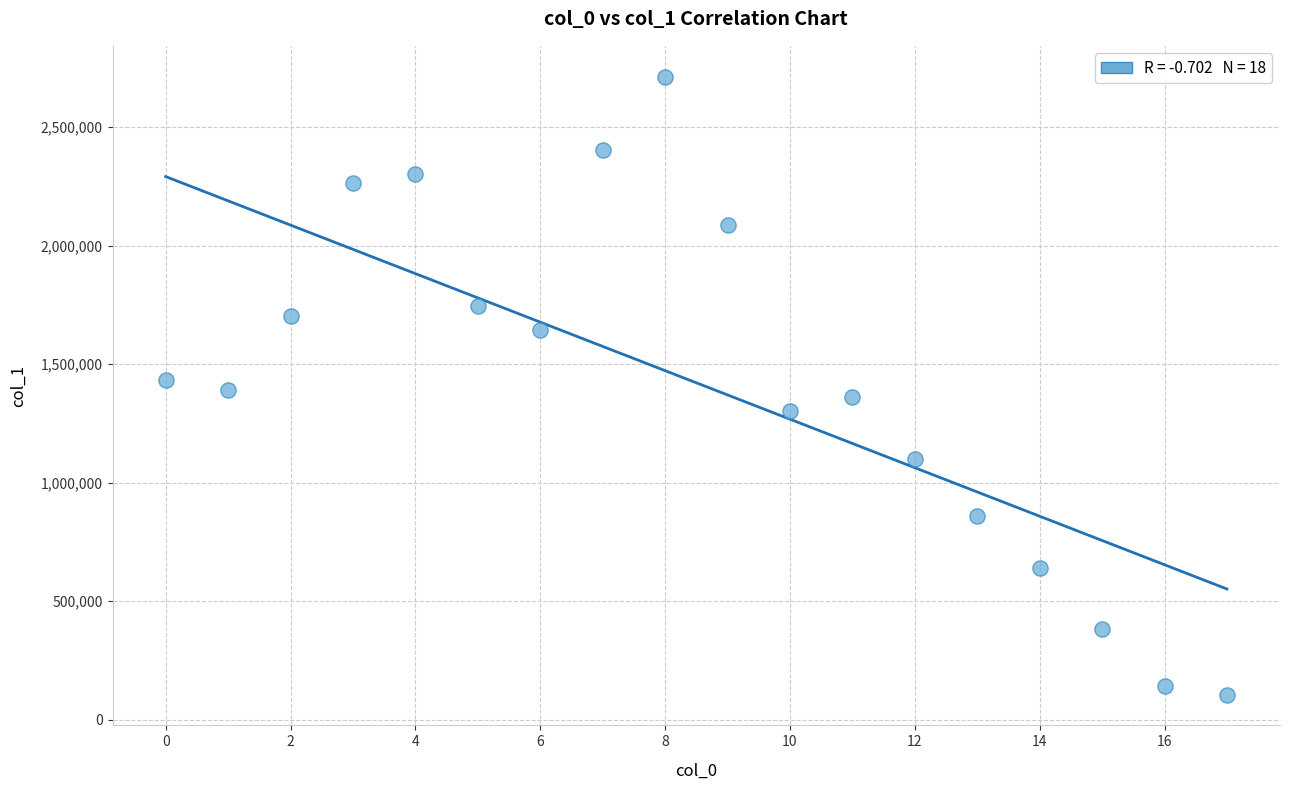

What is the range of Y values (max minus min)?

2606348